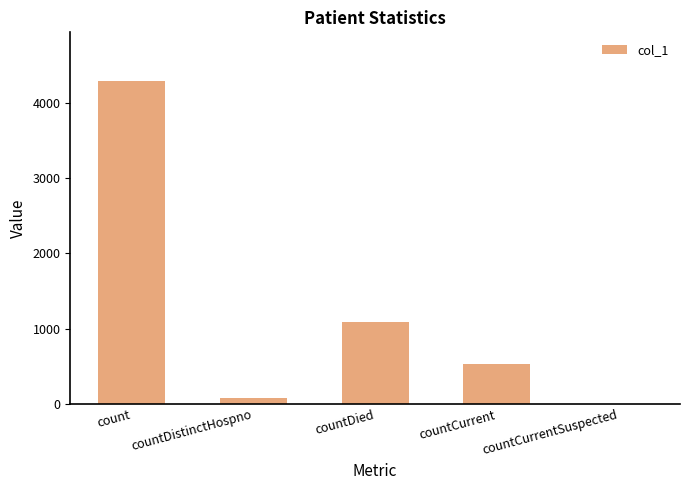

Between countCurrent and countCurrentSuspected, which is larger?

countCurrent